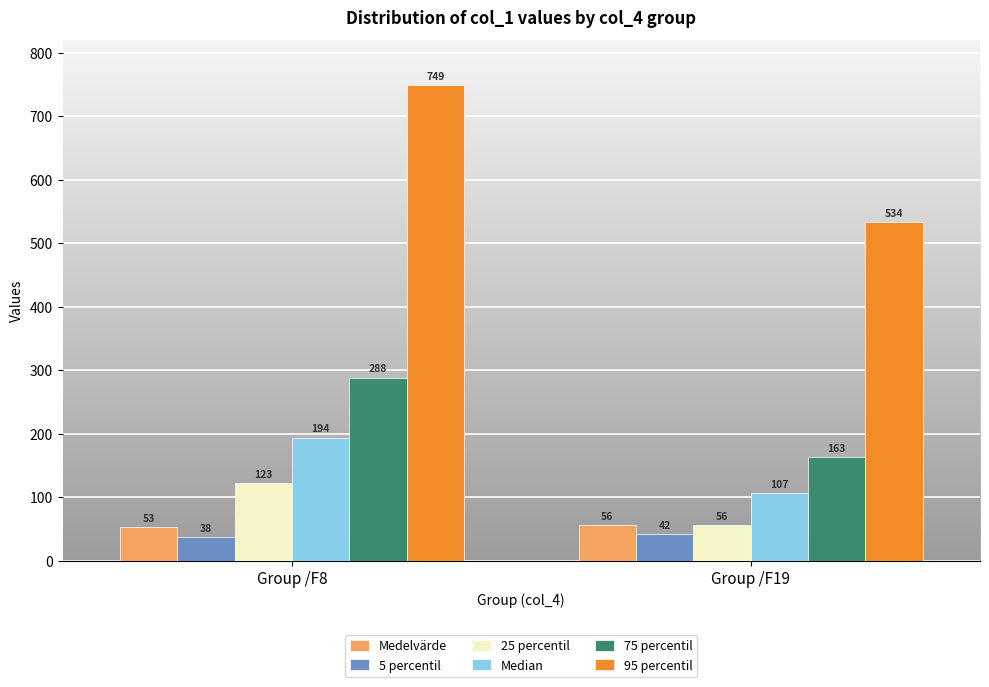

Which series has the largest total across all categories?

95 percentil